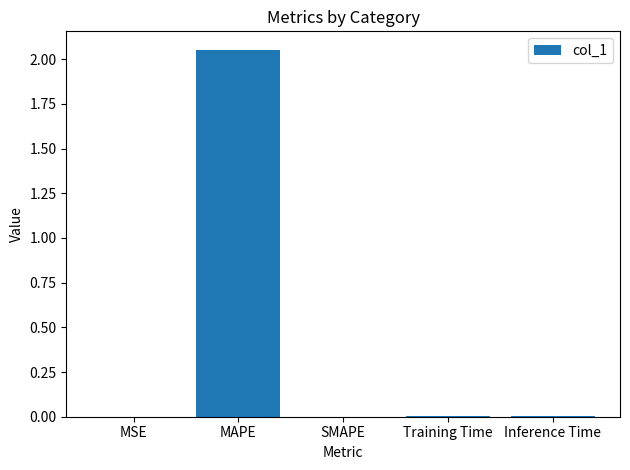

What is the average value?

0.4